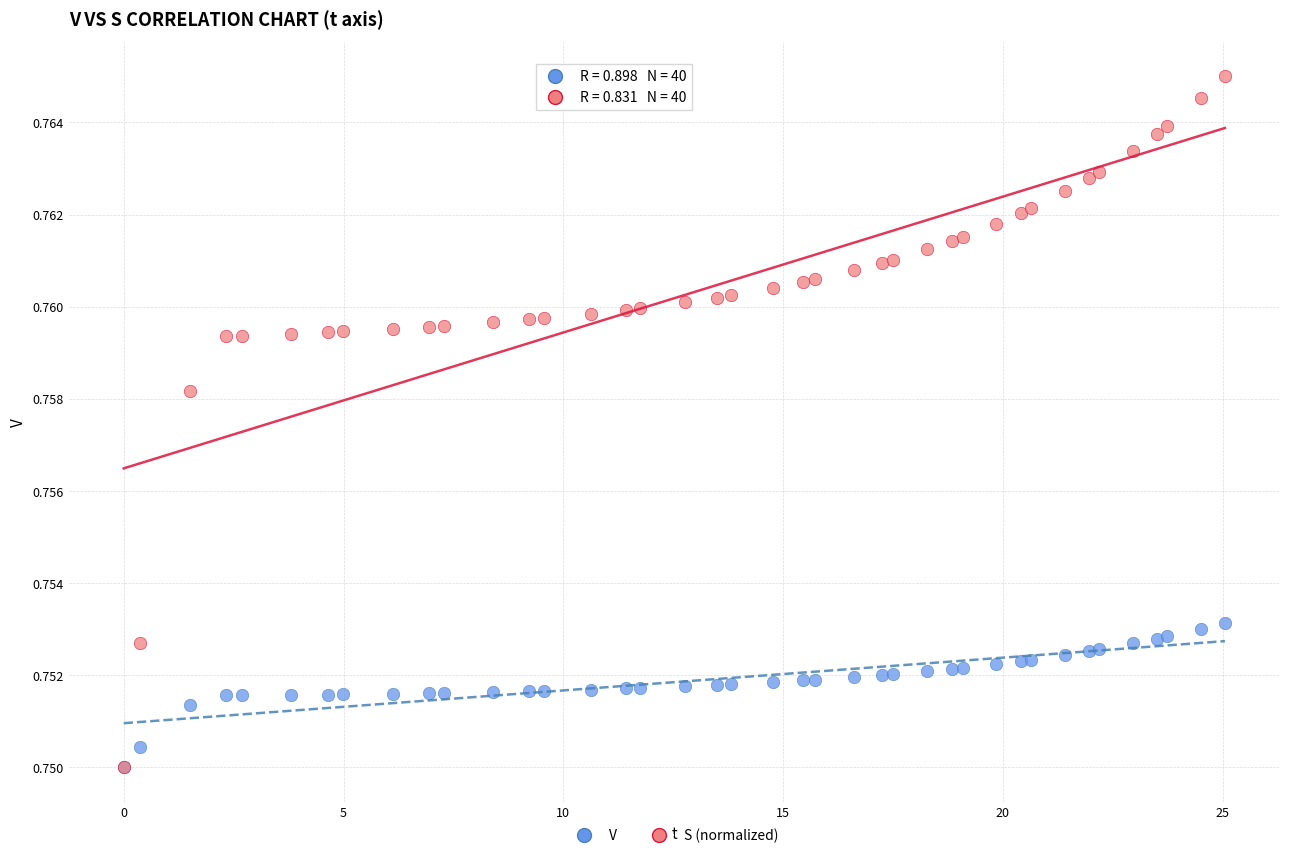

What are all the series names shown in the legend?

V, S (normalized)